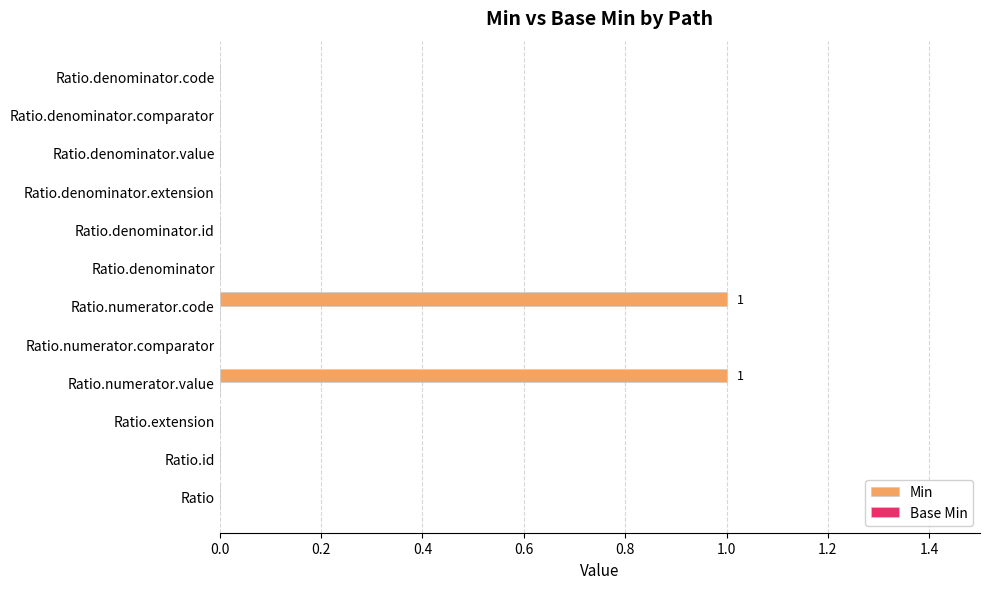

True or false: the data shows 1 at Ratio.denominator.extension.

False